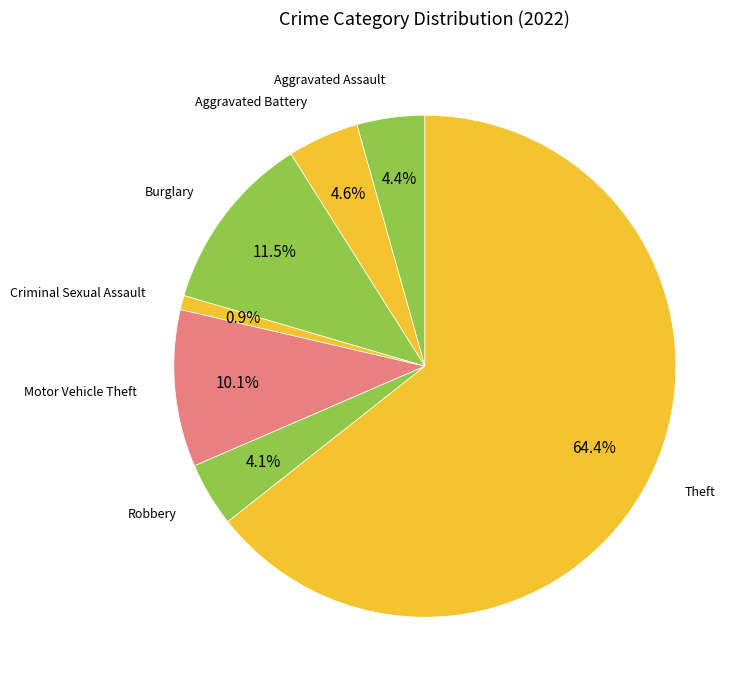

Which has a higher value, Burglary or Criminal Sexual Assault?

Burglary